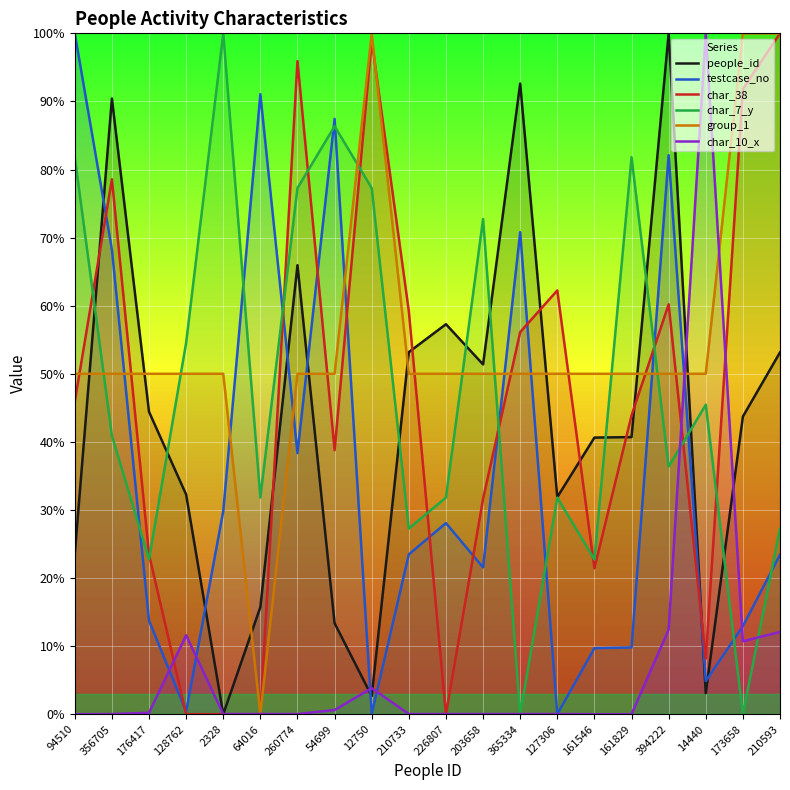

What value does the char_7_y series have at 161829?

81.8